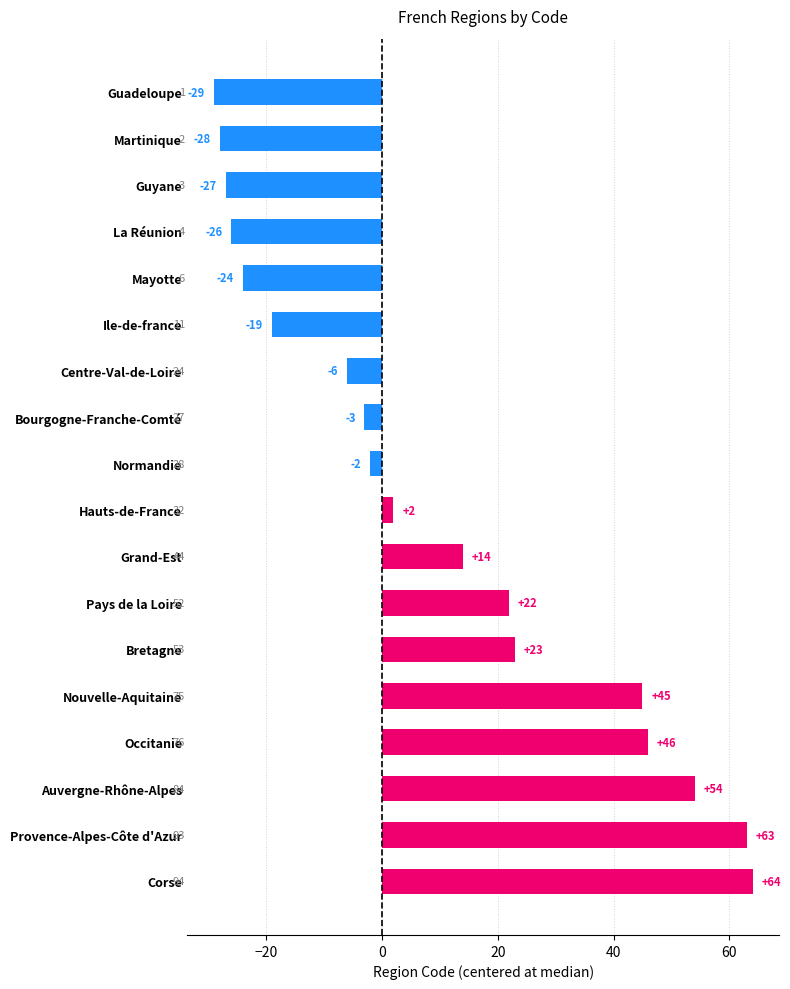

Does the chart contain stacked bars?

No